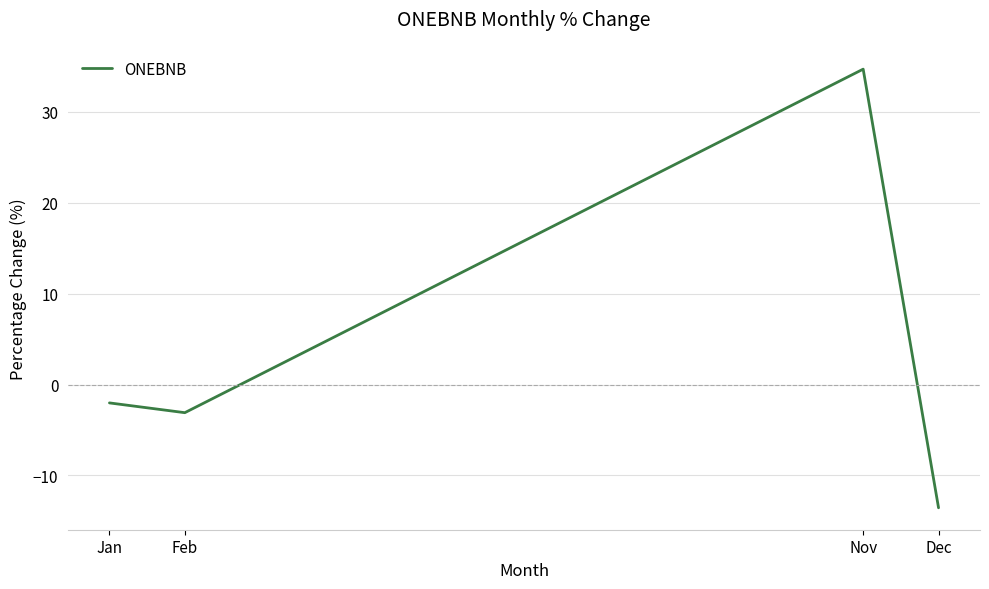

What position from the right is Feb?

3